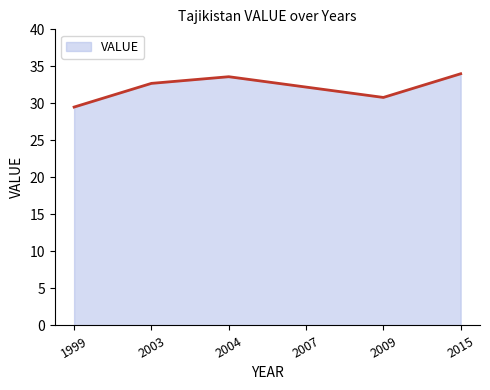

What is the maximum value shown in the chart?

34.0